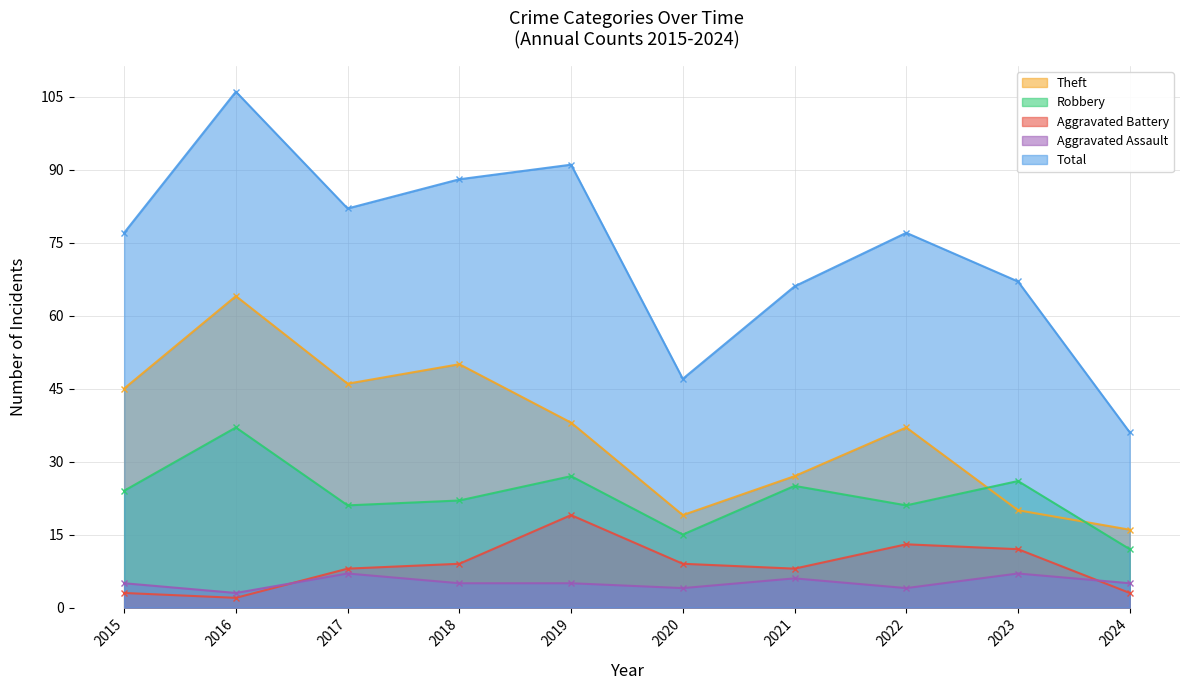

How many values in the Theft series exceed 38?

4